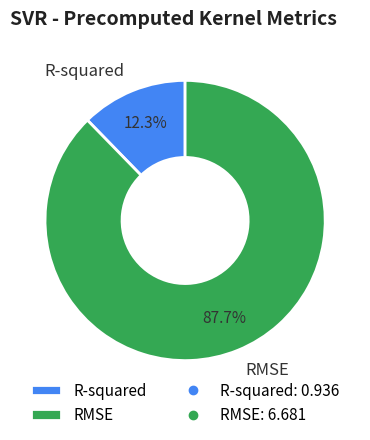

Is the sum of RMSE and R-squared greater than half?

Yes